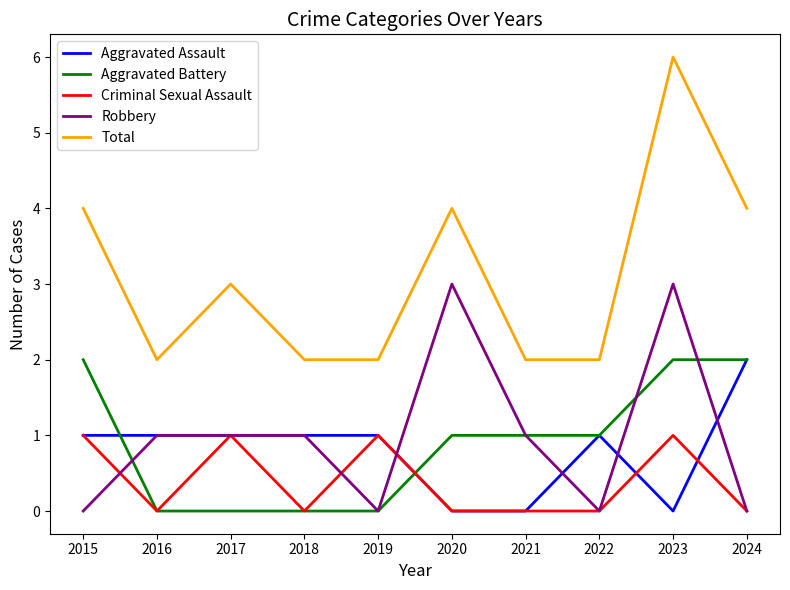

Reading right to left, what are all the values shown in this chart?

Aggravated Assault: 2024=2	2023=0	2022=1	2021=0	2020=0	2019=1	2018=1	2017=1	2016=1	2015=1
Aggravated Battery: 2024=2	2023=2	2022=1	2021=1	2020=1	2019=0	2018=0	2017=0	2016=0	2015=2
Criminal Sexual Assault: 2024=0	2023=1	2022=0	2021=0	2020=0	2019=1	2018=0	2017=1	2016=0	2015=1
Robbery: 2024=0	2023=3	2022=0	2021=1	2020=3	2019=0	2018=1	2017=1	2016=1	2015=0
Total: 2024=4	2023=6	2022=2	2021=2	2020=4	2019=2	2018=2	2017=3	2016=2	2015=4